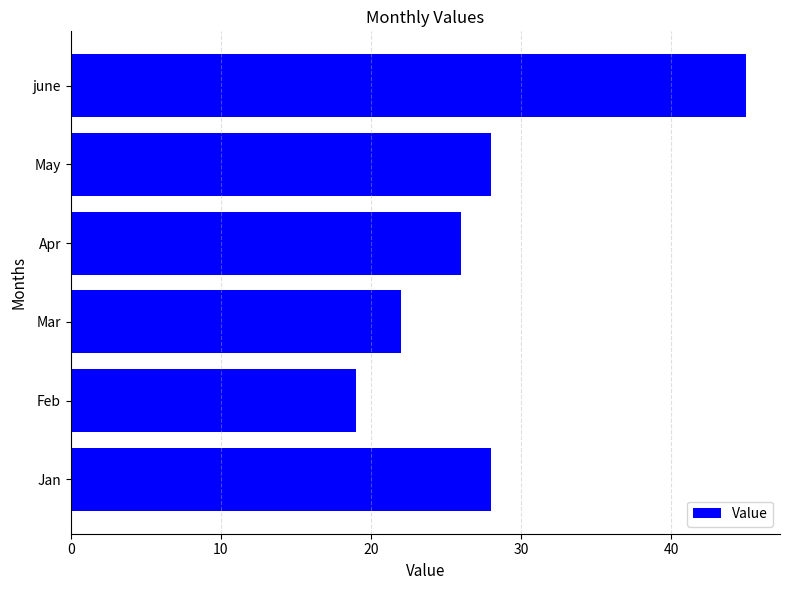

Are the bars horizontal?

Yes